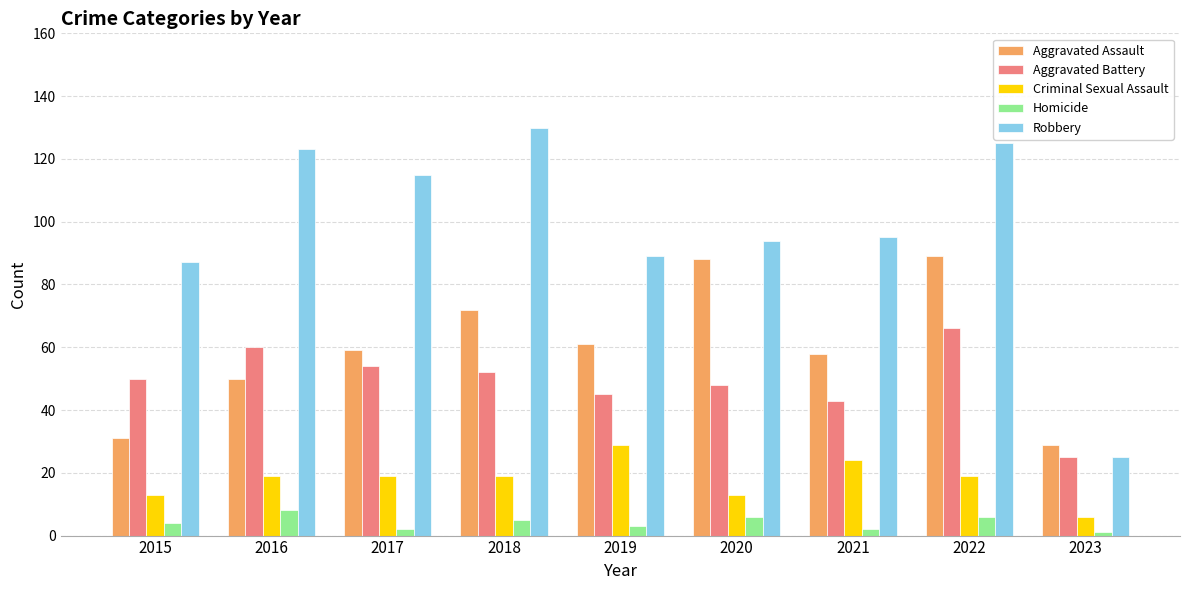

Rank the series at 2022 from lowest to highest value.

Homicide, Criminal Sexual Assault, Aggravated Battery, Aggravated Assault, Robbery